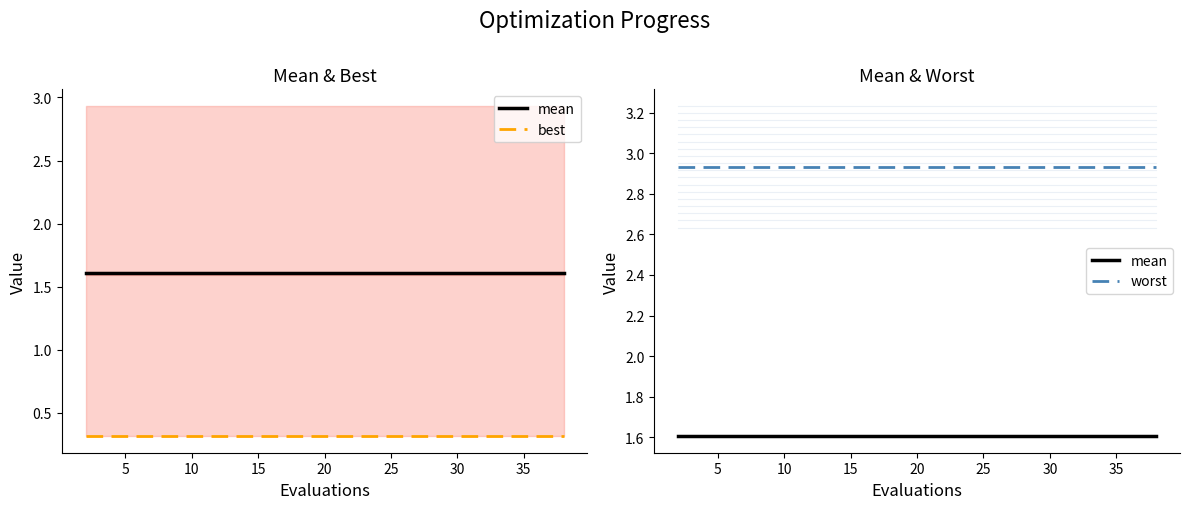

True or false: mean and worst cross at least once.

False